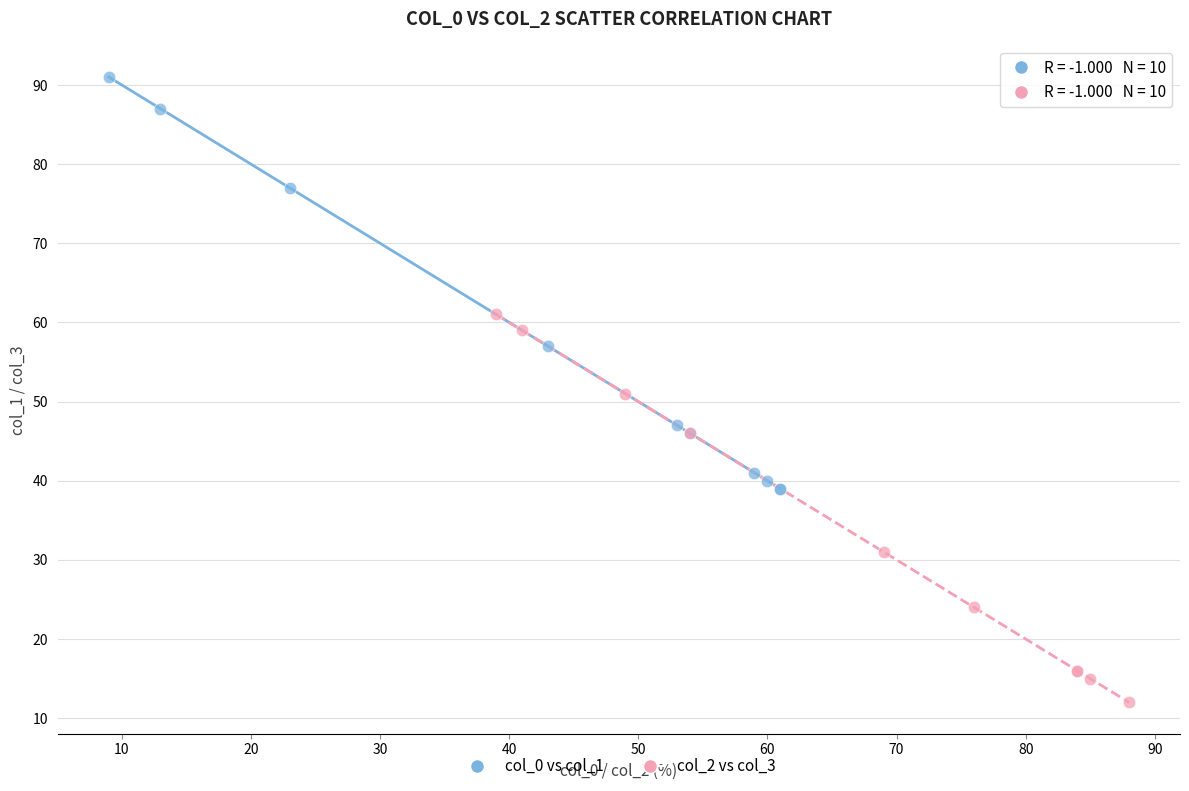

Which series reaches the maximum Y coordinate?

col_0 vs col_1